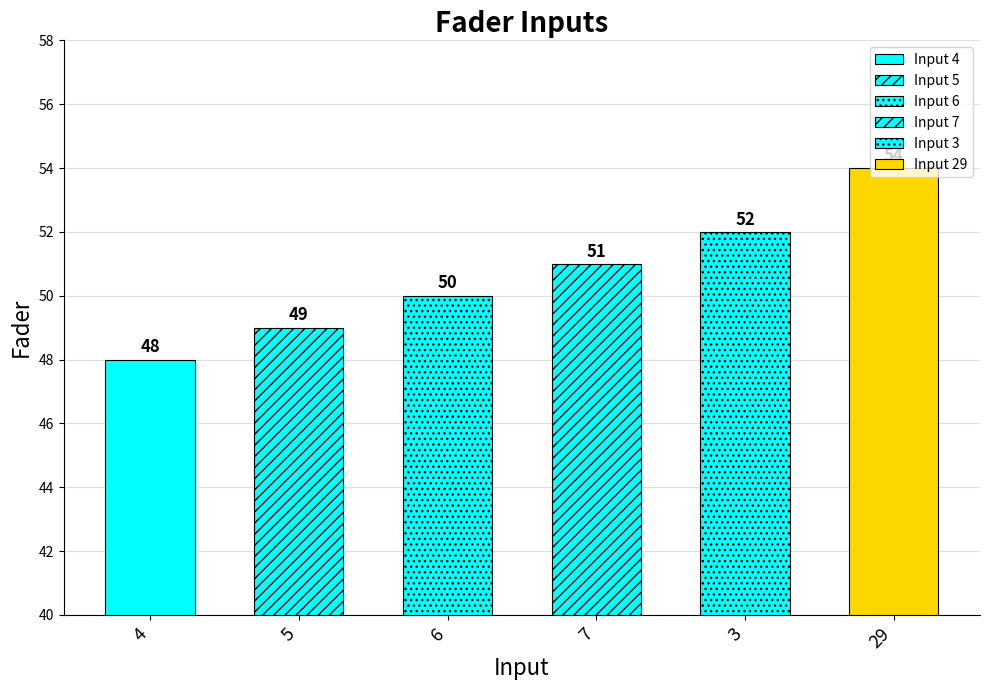

How many bars are there in total?

6